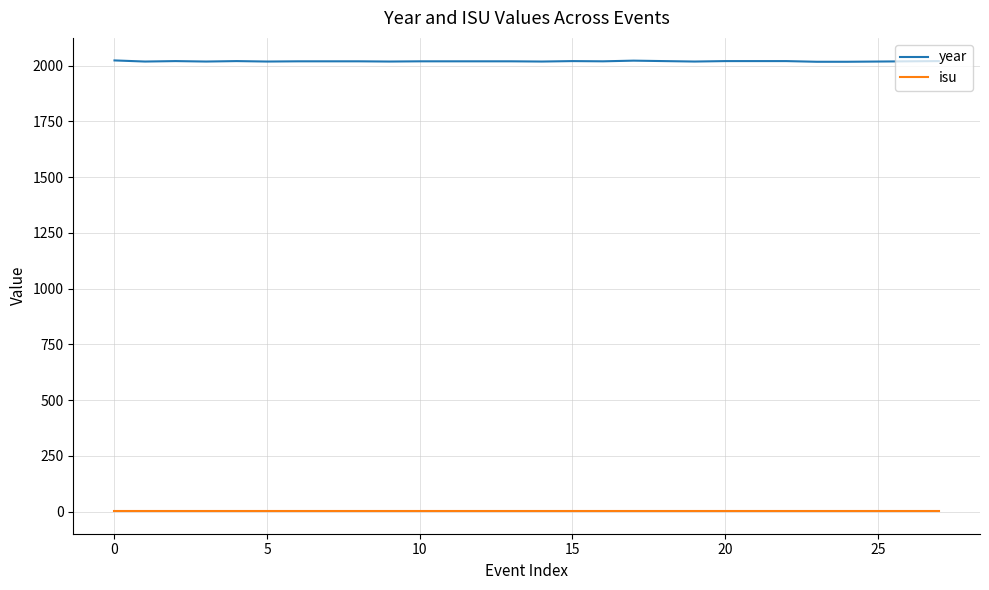

List the series in order of their overall mean, lowest first.

isu, year